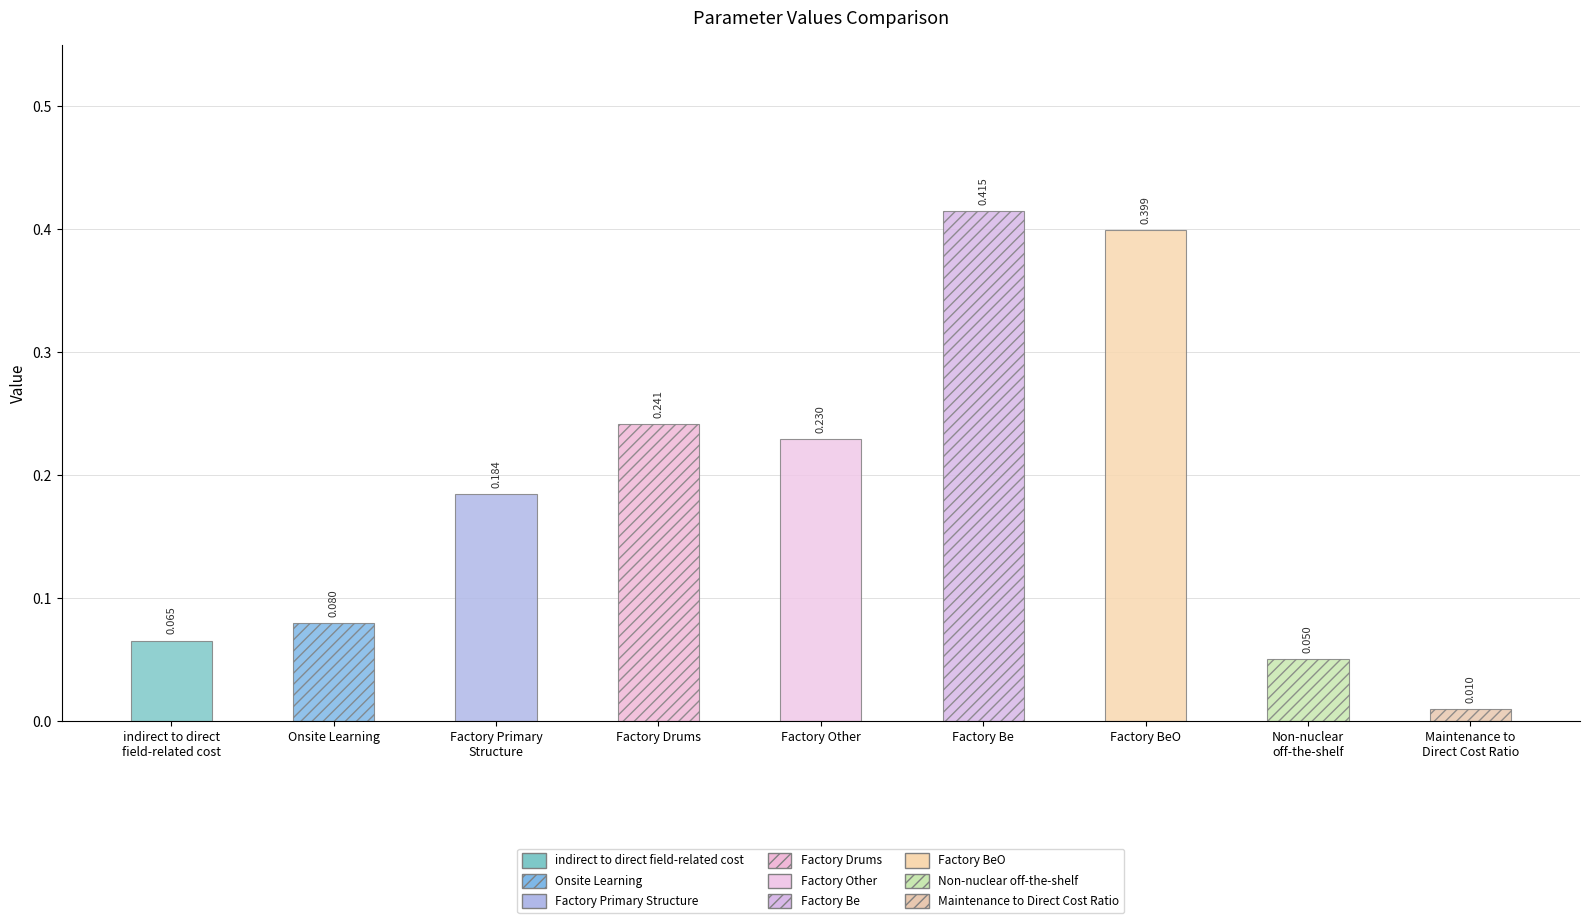

The value at Onsite Learning is 0.0. True or false?

False